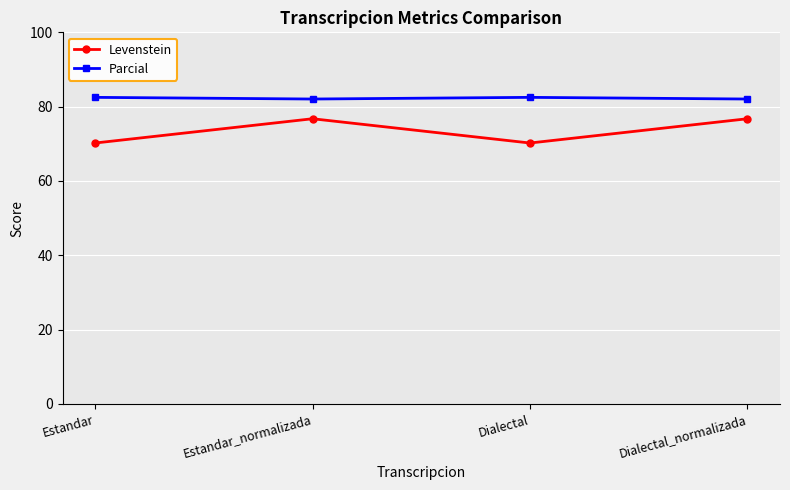

Which series has the widest spread of values?

Levenstein